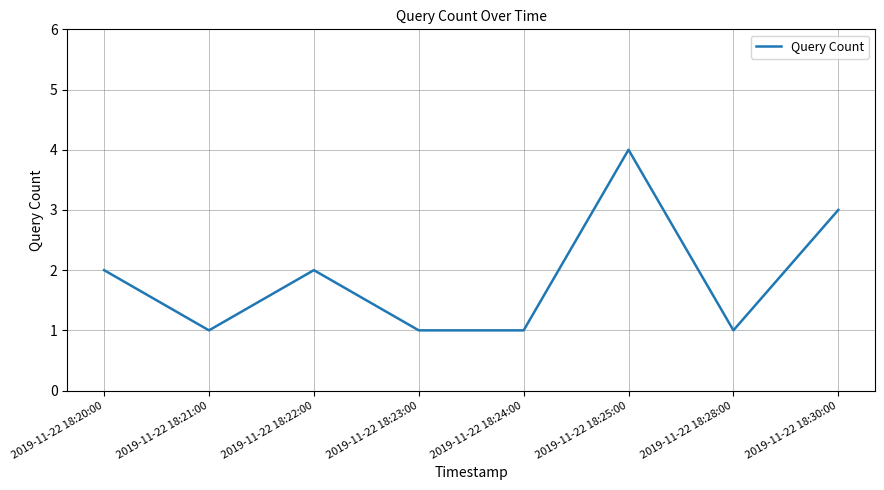

Between 2019-11-22 18:30:00 and 2019-11-22 18:22:00, which is larger?

2019-11-22 18:30:00